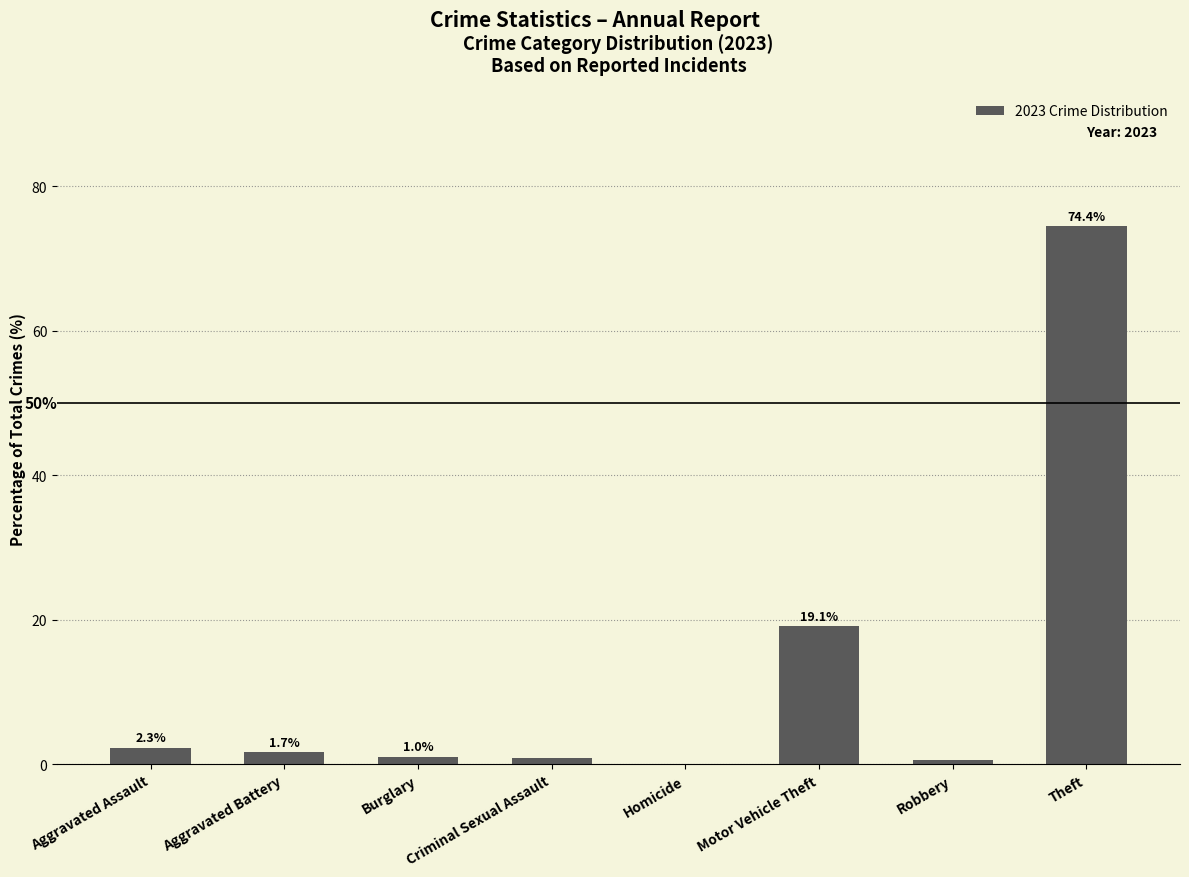

What is the average value?

12.5